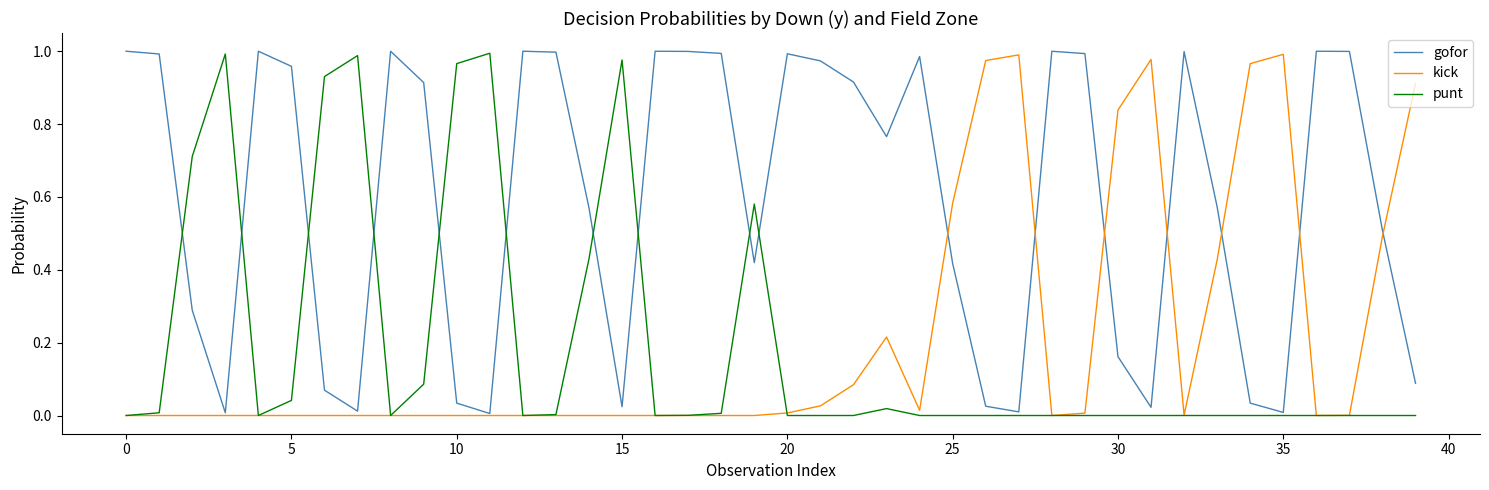

How many categories are shown in the chart?

40